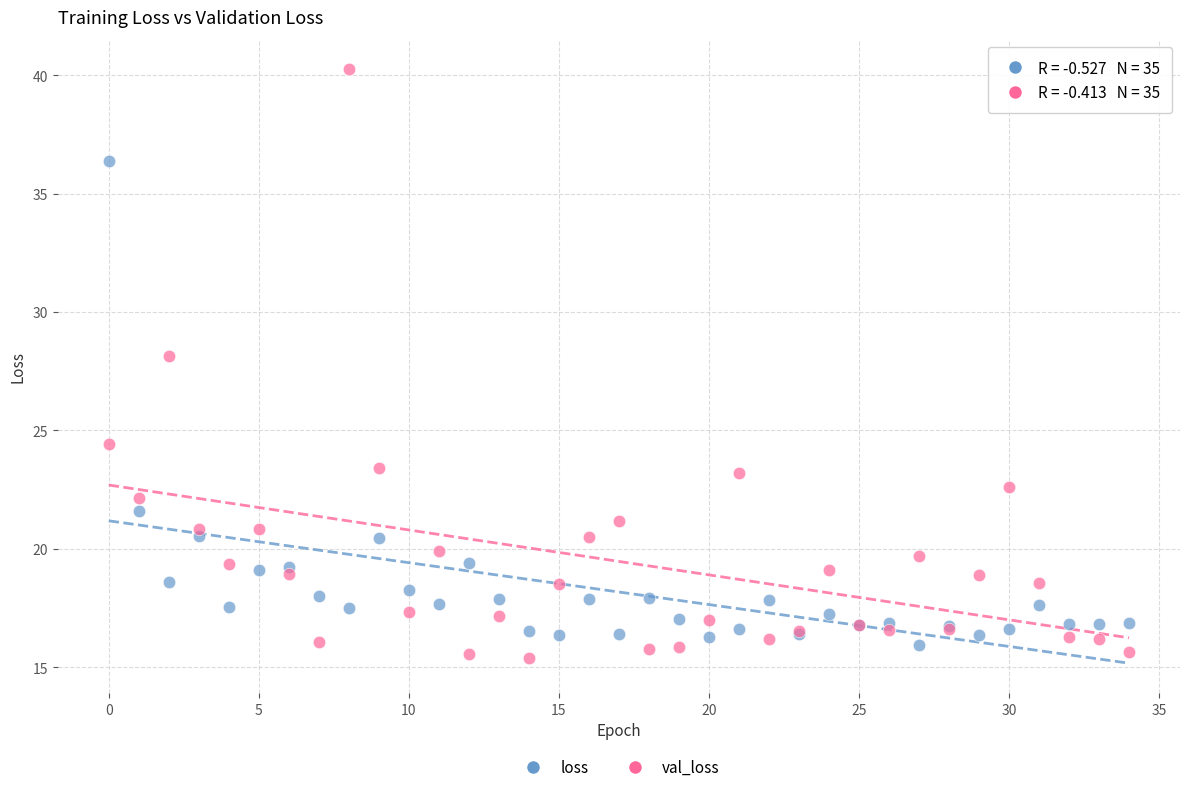

Which series has the largest Y range (max minus min)?

val_loss